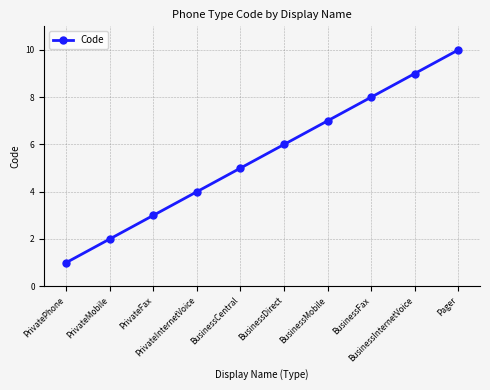

Reading left to right, what are all the values shown in this chart?

1	2	3	4	5	6	7	8	9	10